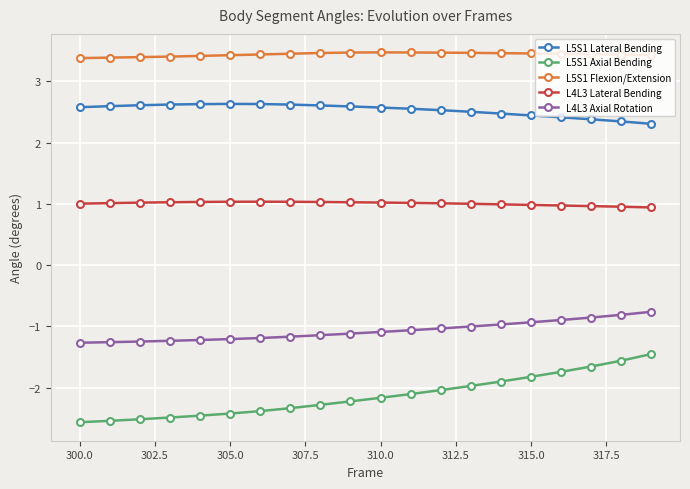

What is the average value of the L5S1 Lateral Bending series?

2.5